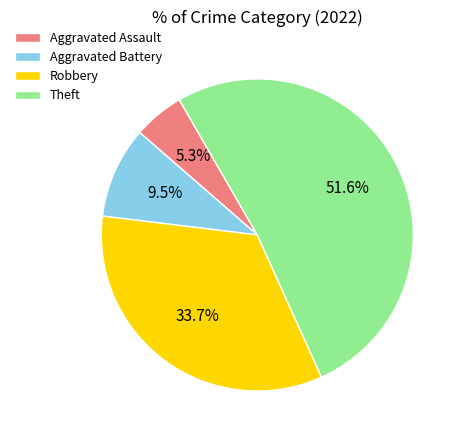

Approximately how many times larger is the value at Aggravated Assault compared to Theft?

0.1